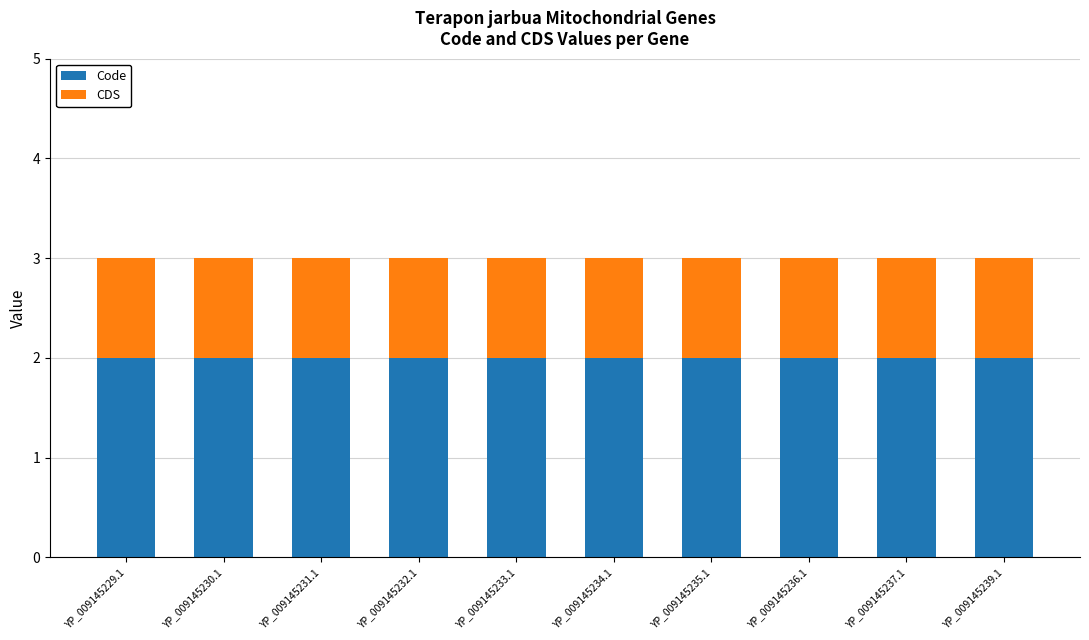

How many categories are shown in the chart?

10